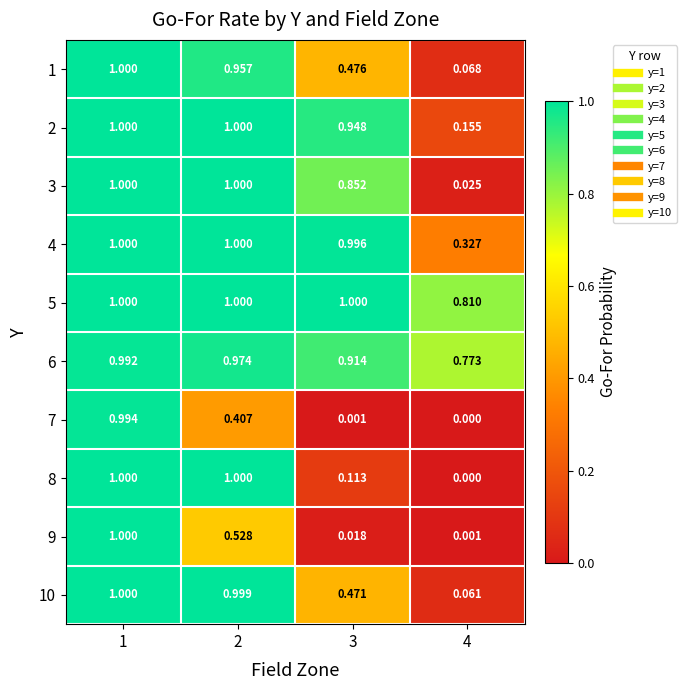

Is the value of 2 at 3 greater than the value of 4 at 2?

No